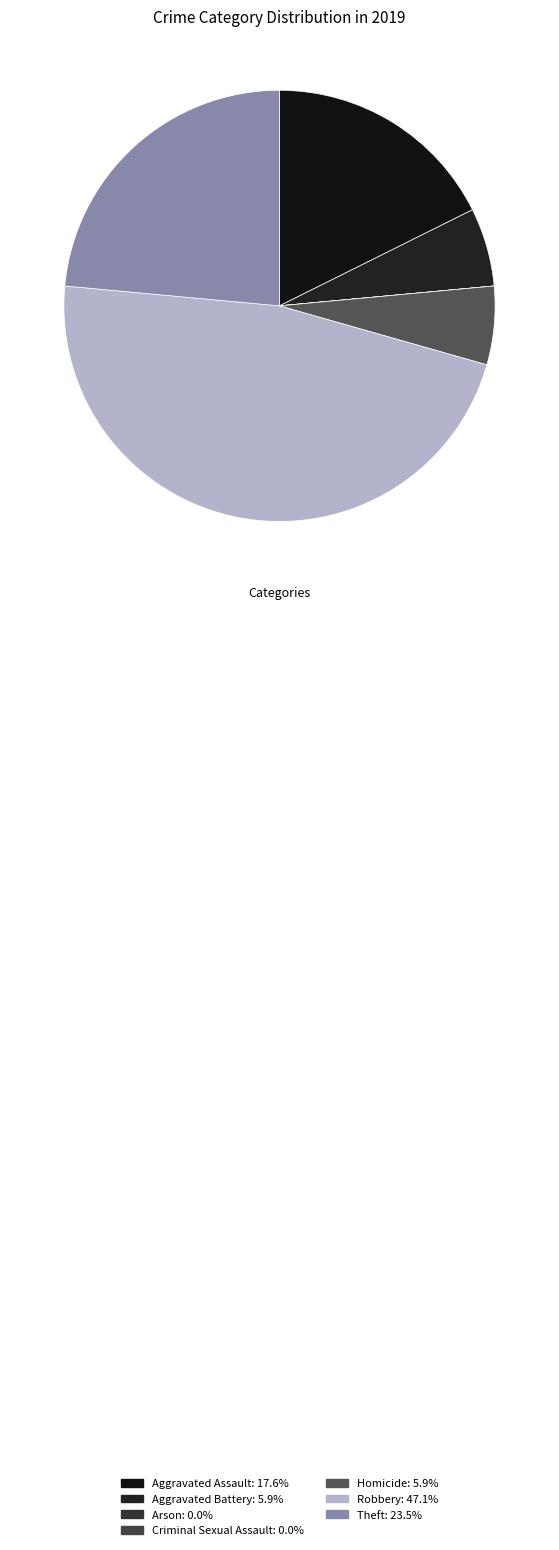

Which slice is the smallest?

Arson